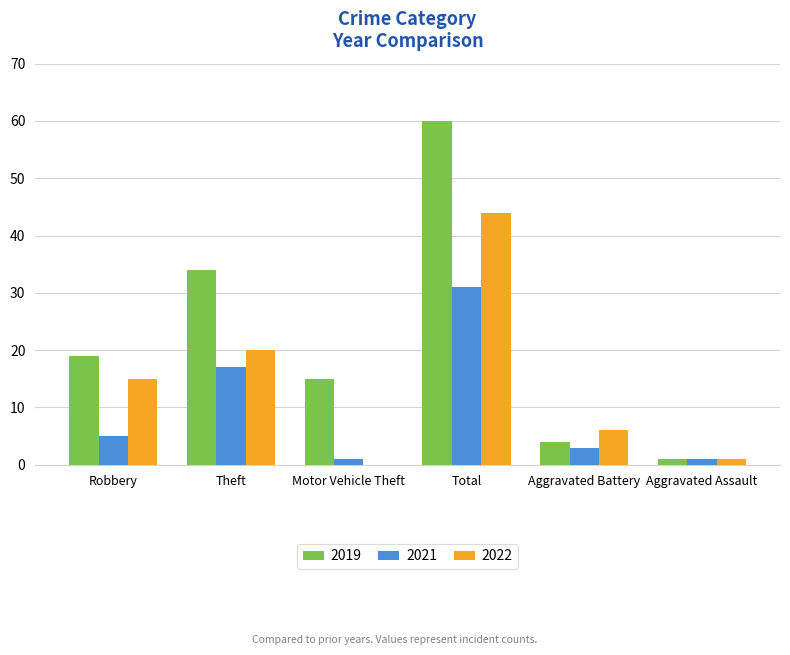

How many values in 2022 are above zero?

5